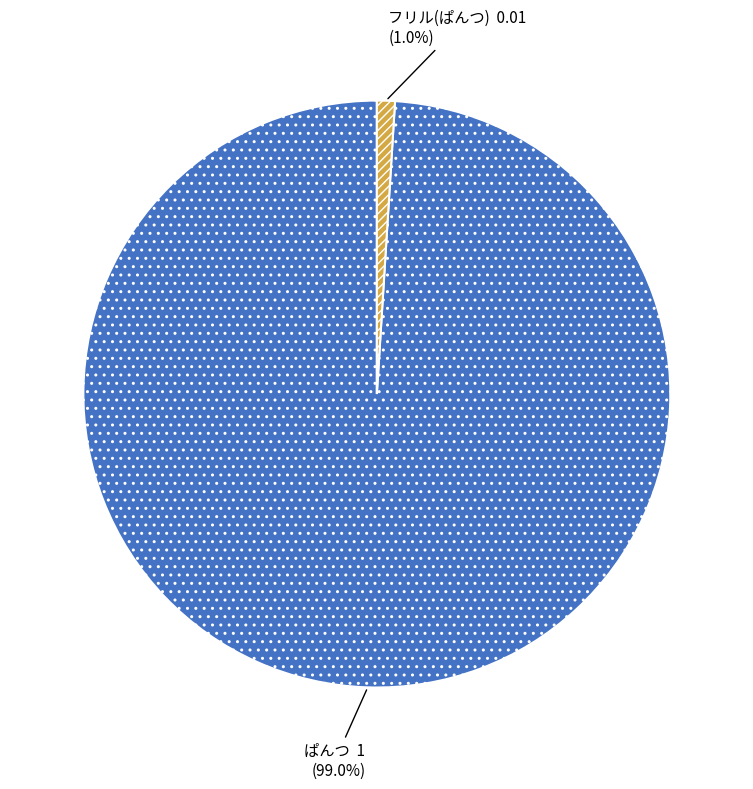

Which slice represents more than half of the pie?

ぱんつ